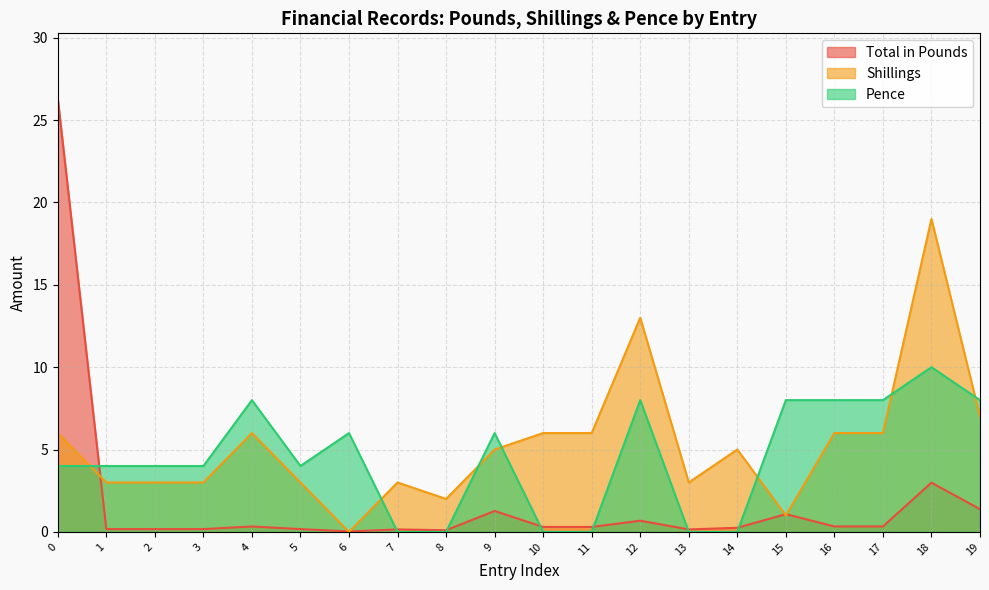

Which series has the largest total across all categories?

Shillings